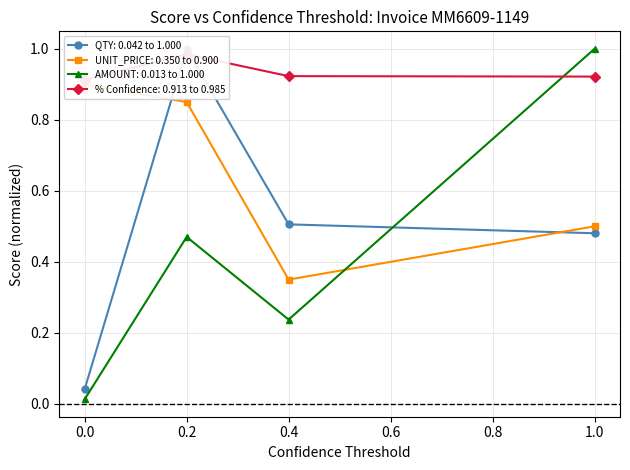

Is it true that AMOUNT: 0.013 to 1.000 equals 0.8 at 0.2?

False